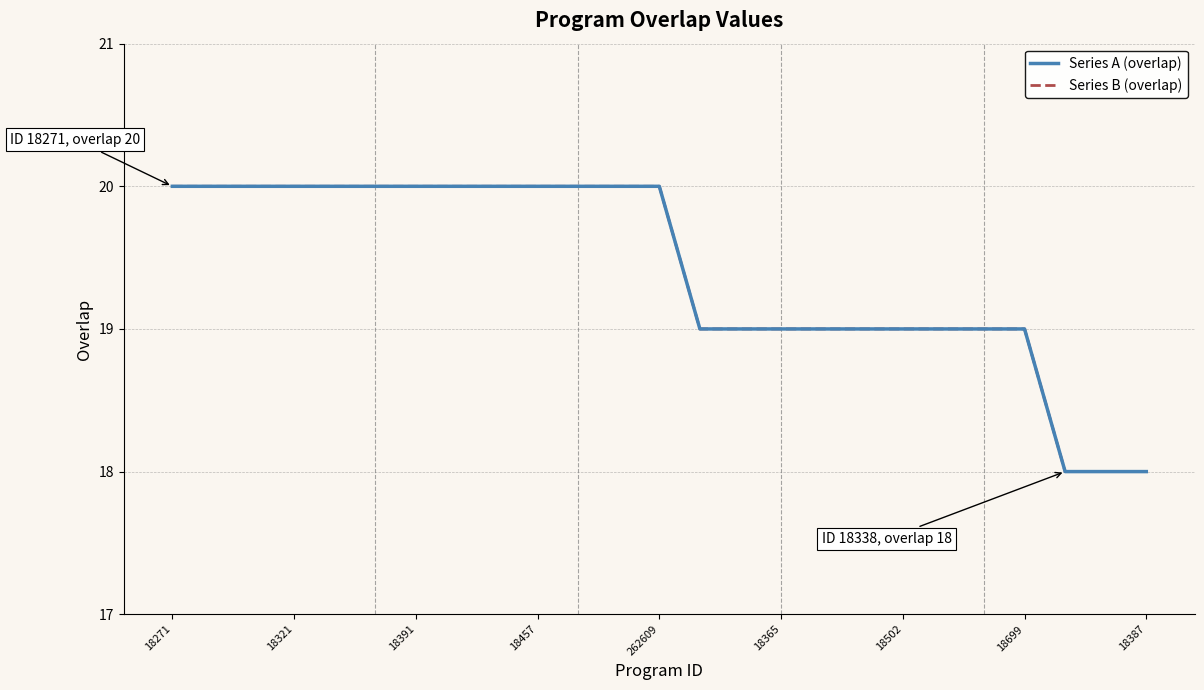

Is this an area chart (filled region under the line)?

No